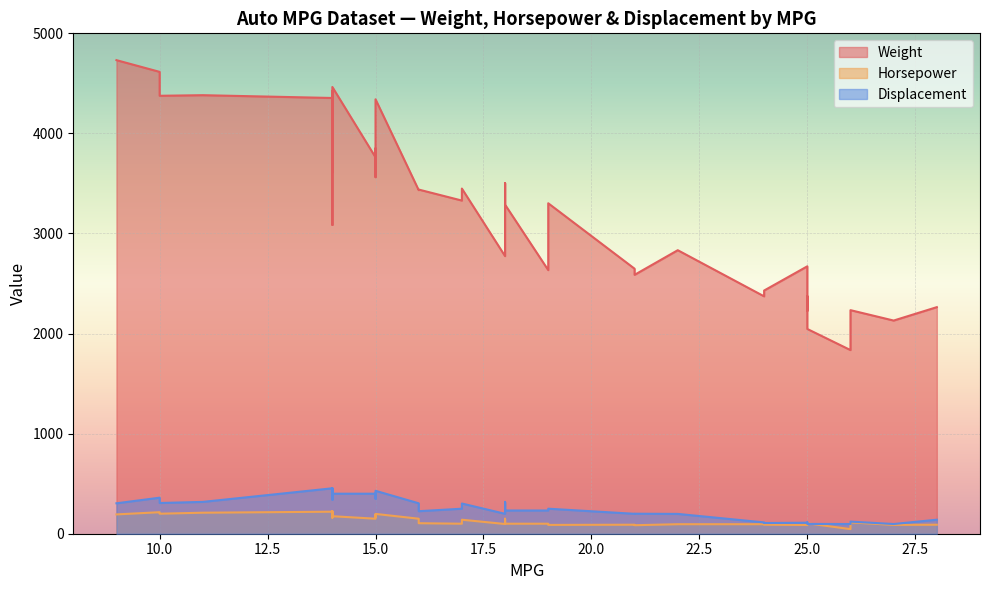

What is the average value of the Weight series?

3279